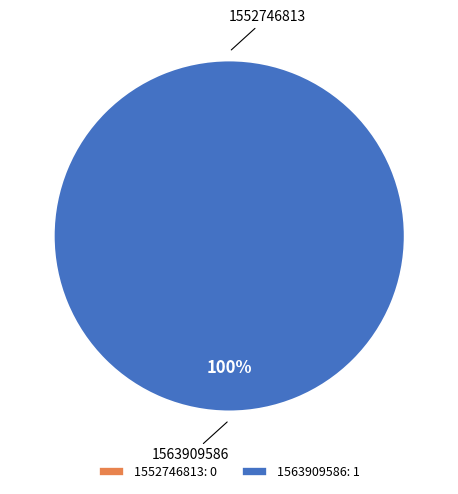

To the nearest percent, what is the average slice percentage?

50%